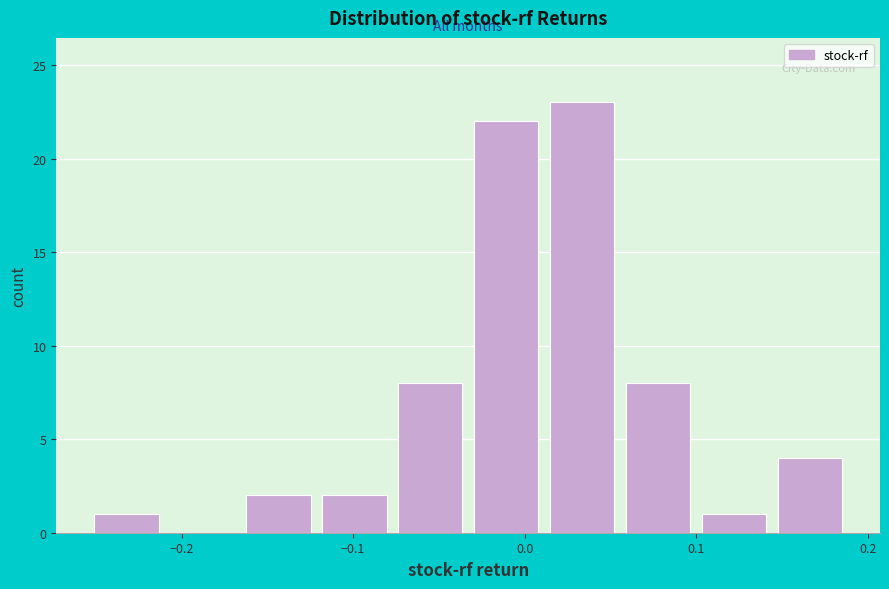

Reading left to right, list every bar in this chart as the range it spans on the x-axis followed by its height. Neither the bar edges nor the heights are printed on the chart, so give them approximately, as read against the axes.

-0.25 to -0.21: 1
-0.21 to -0.17: 0
-0.17 to -0.12: 2
-0.12 to -0.08: 2
-0.08 to -0.03: 8
-0.03 to 0.01: 22
0.01 to 0.06: 23
0.06 to 0.10: 8
0.10 to 0.14: 1
0.14 to 0.19: 4